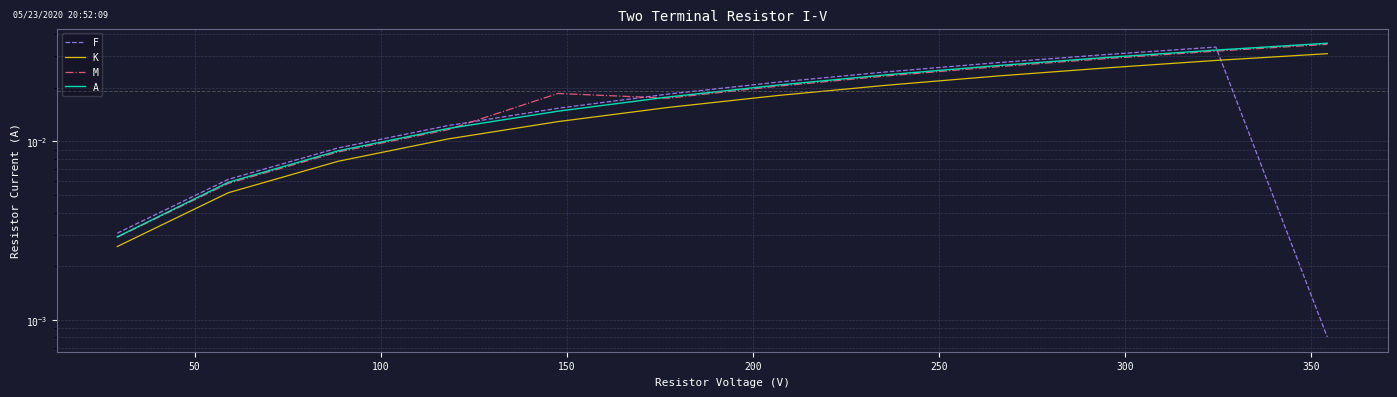

What is the total value across all series at 200?

0.1